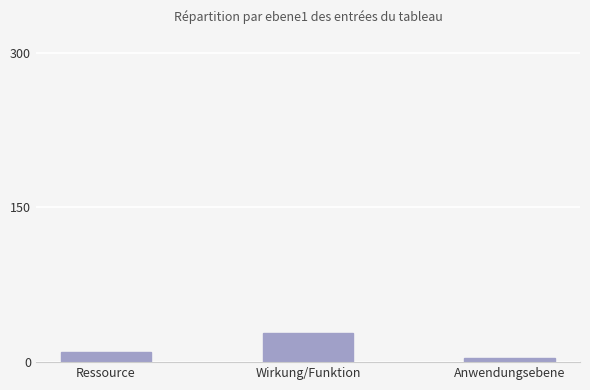

Which category has the highest value across all series?

Wirkung/Funktion